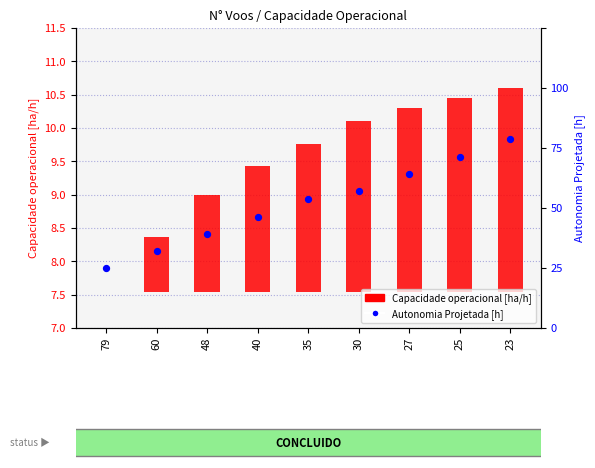

Is the value of Autonomia Projetada [h] at 25 greater than the value of Capacidade operacional [ha/h] at 79?

Yes